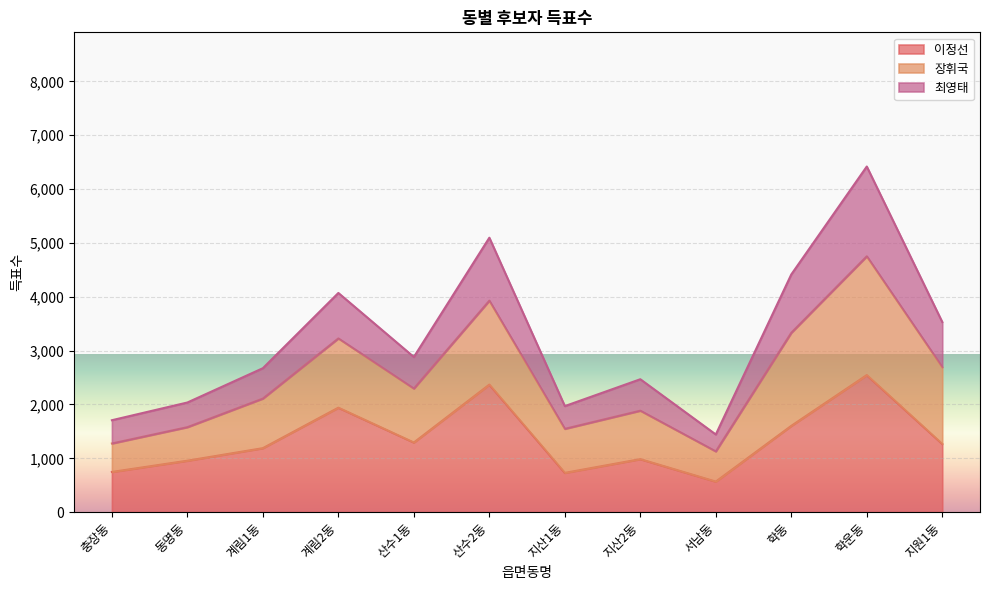

What is the value of the 이정선 point at the 7th from the left?

730